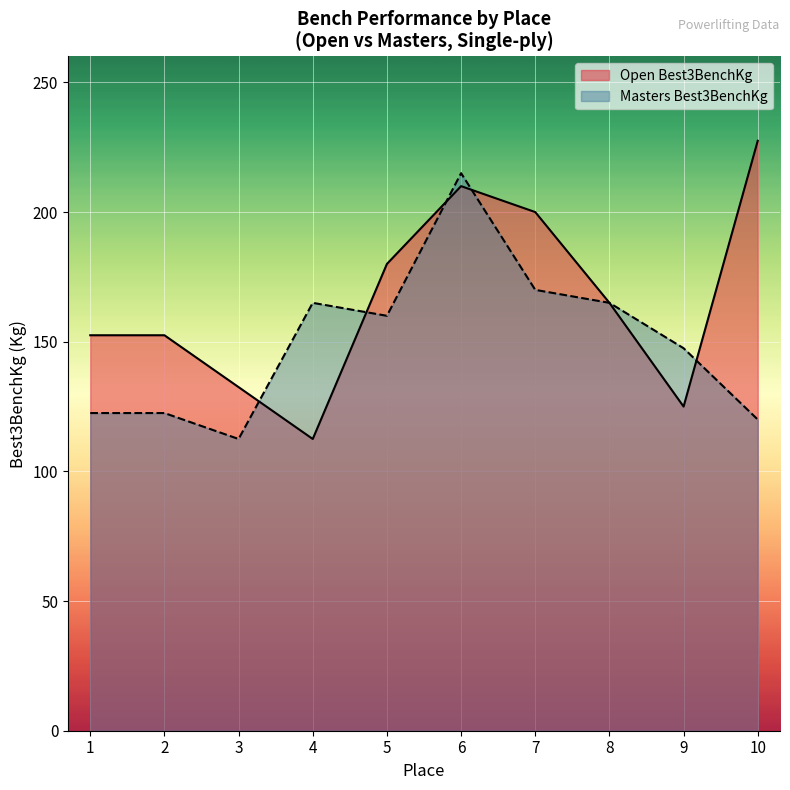

True or false: there are more than 2 points higher than both neighbors.

False